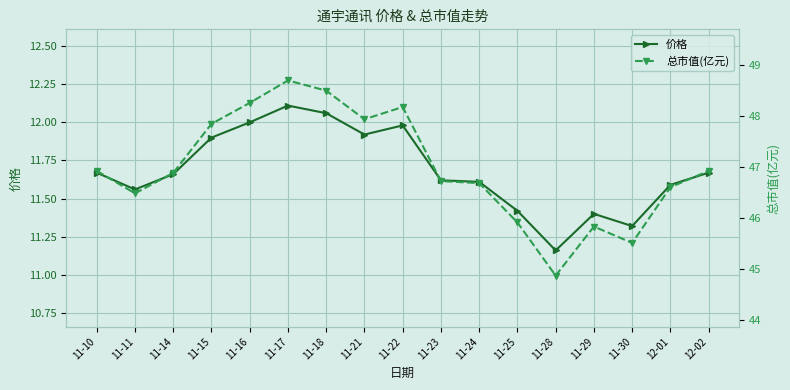

What is the label of the 3rd point from the left?

11-14